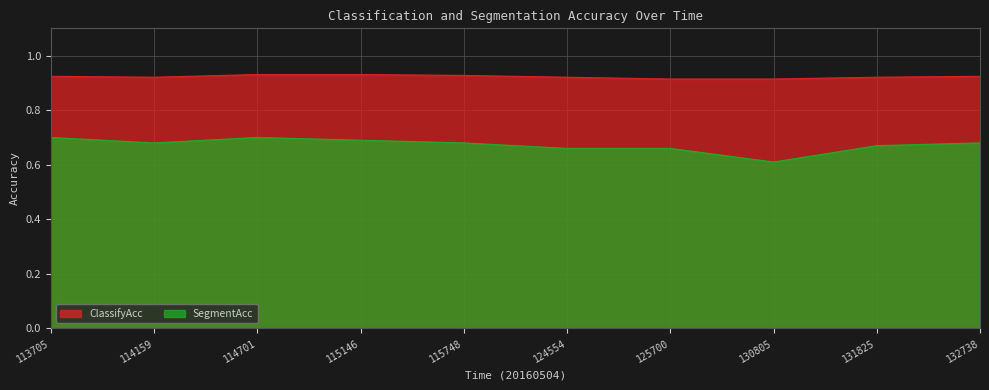

What is the value of the SegmentAcc point at the 5th from the left?

0.7